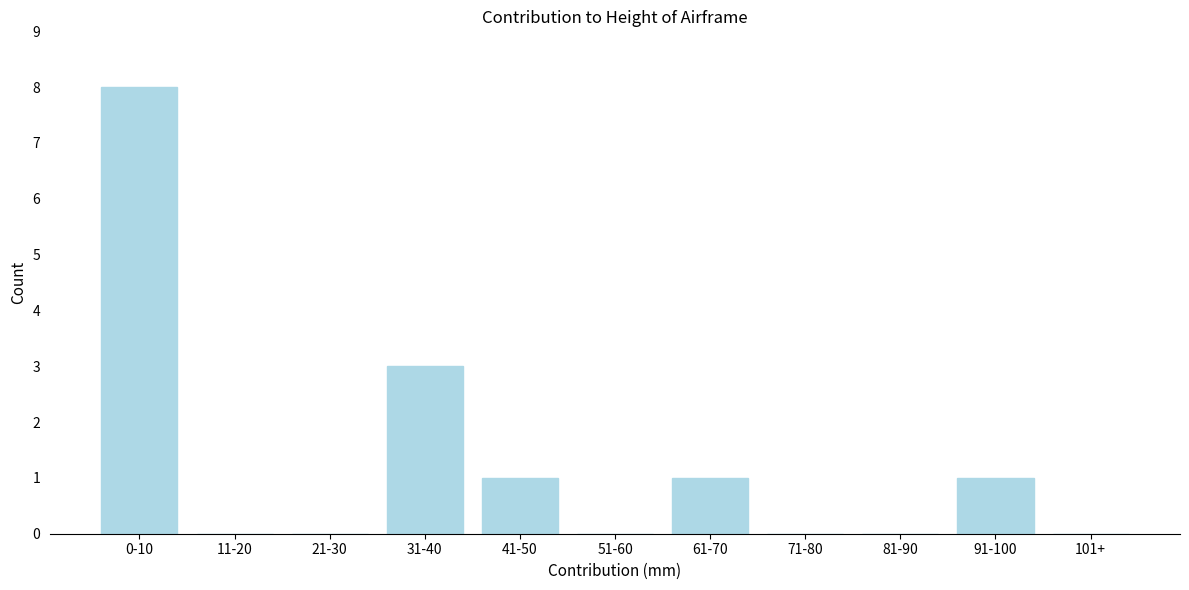

Reading left to right, transcribe all the data shown in this chart.

0-10=8	11-20=0	21-30=0	31-40=3	41-50=1	51-60=0	61-70=1	71-80=0	81-90=0	91-100=1	101+=0